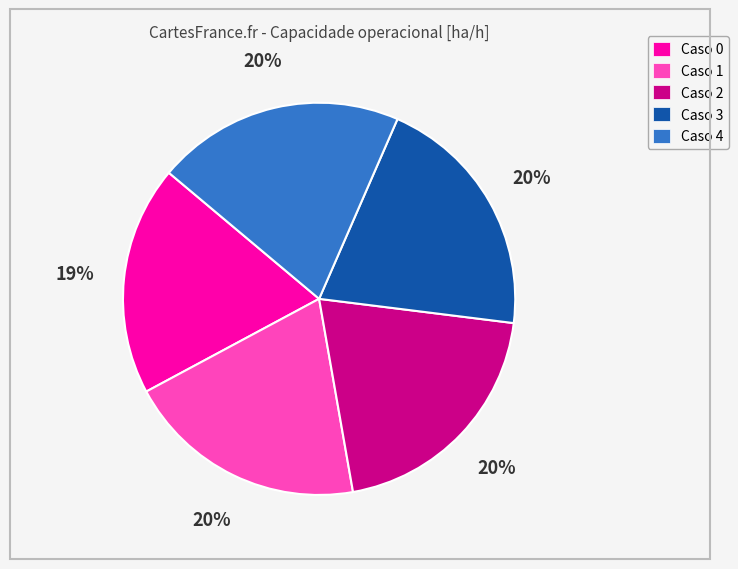

True or false: Caso 4 accounts for 20% of the total.

True